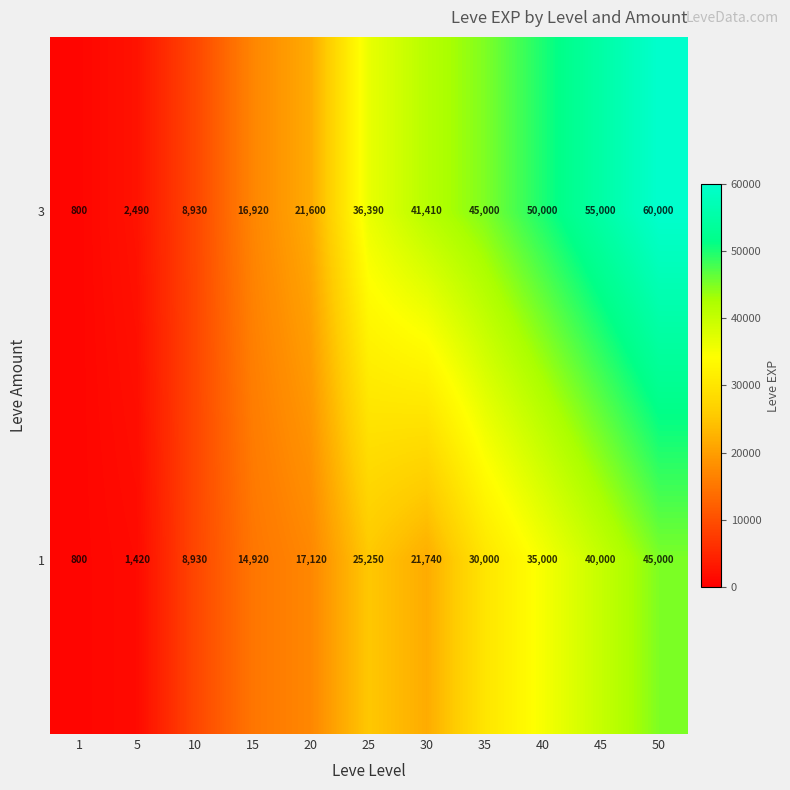

What is the maximum value shown in the chart?

60000